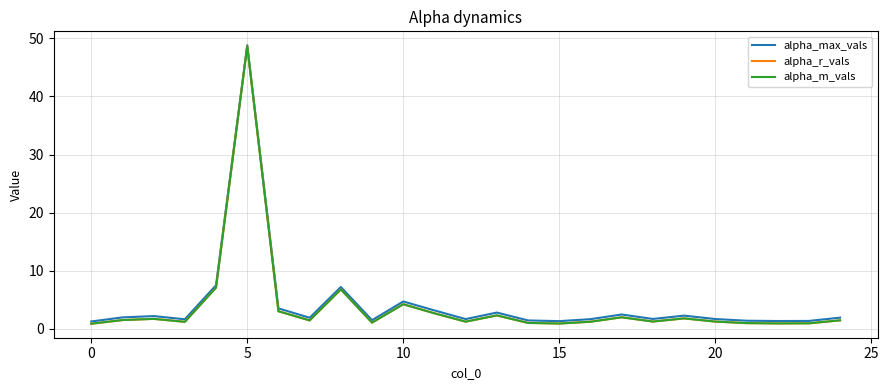

What is the minimum value for alpha_max_vals?

1.3